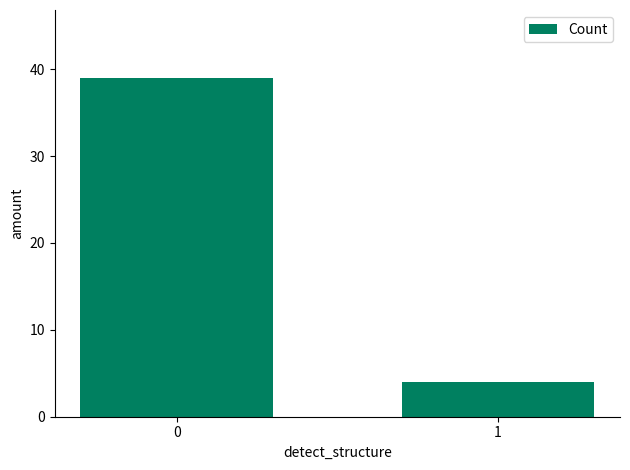

Reading right to left, list all the values displayed in this chart.

4	39